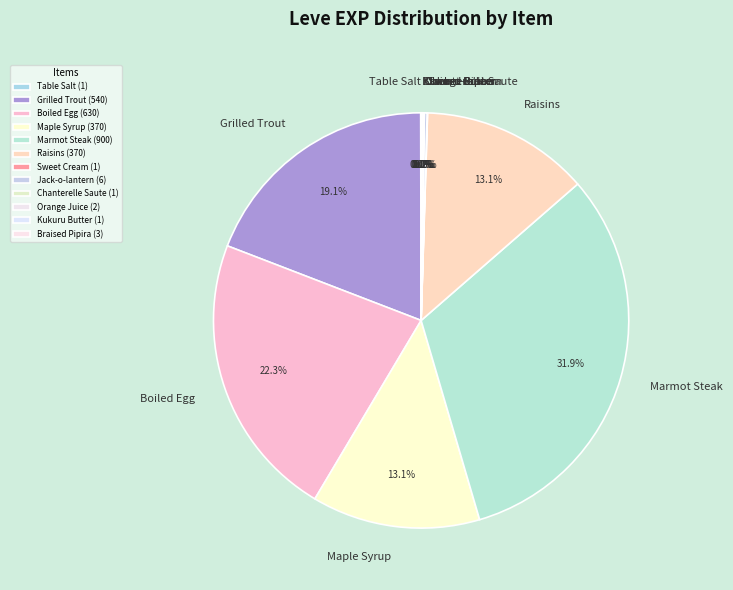

What is the ratio of the value at Raisins to the value at Boiled Egg?

0.6